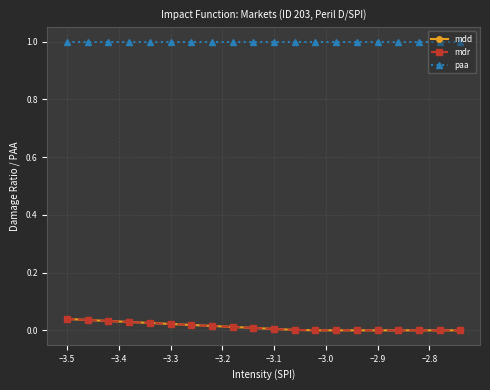

Does the chart have visible grid lines?

Yes